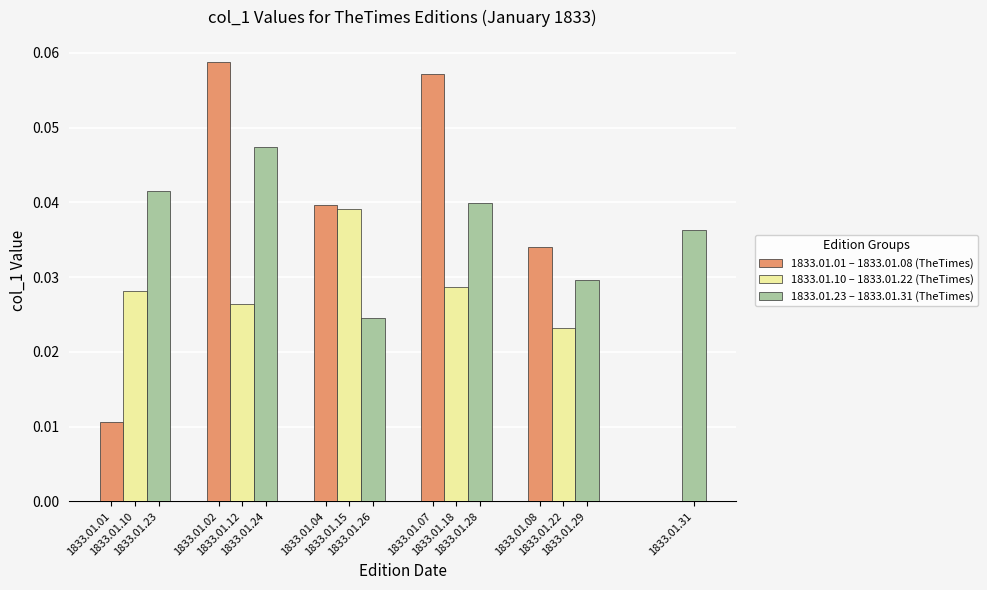

What is the sum of all values?

0.6